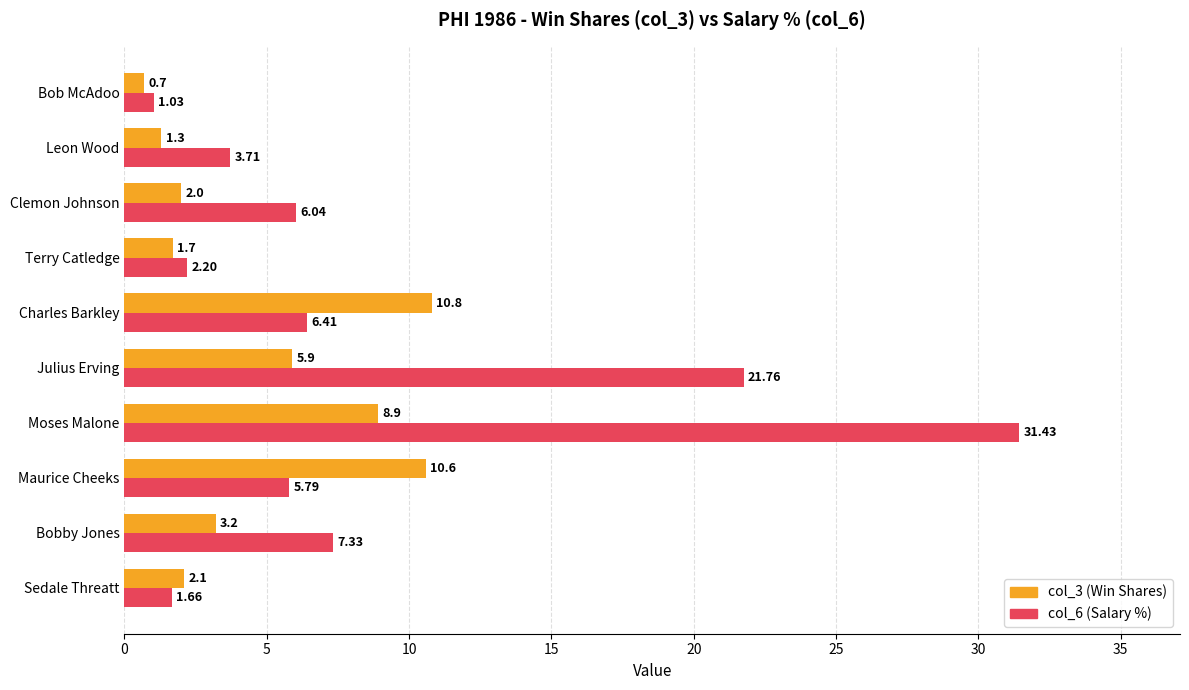

What is the difference between the maximum and minimum values in the col_3 (Win Shares) series?

10.1